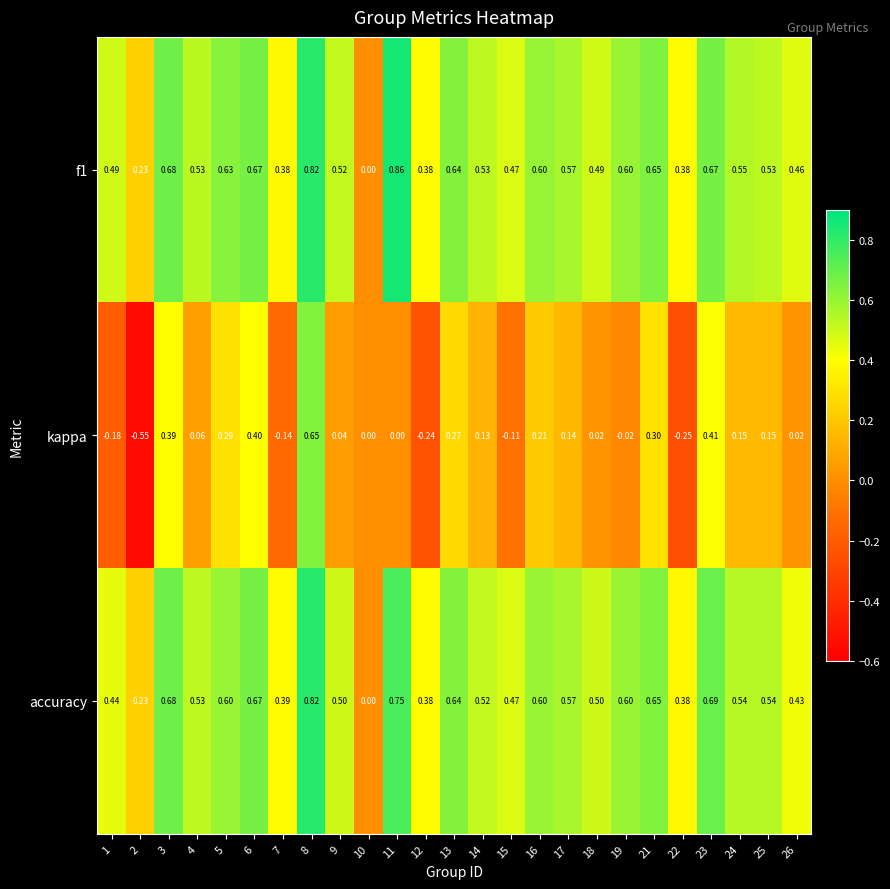

Which series changed the most between 6 and 26?

kappa